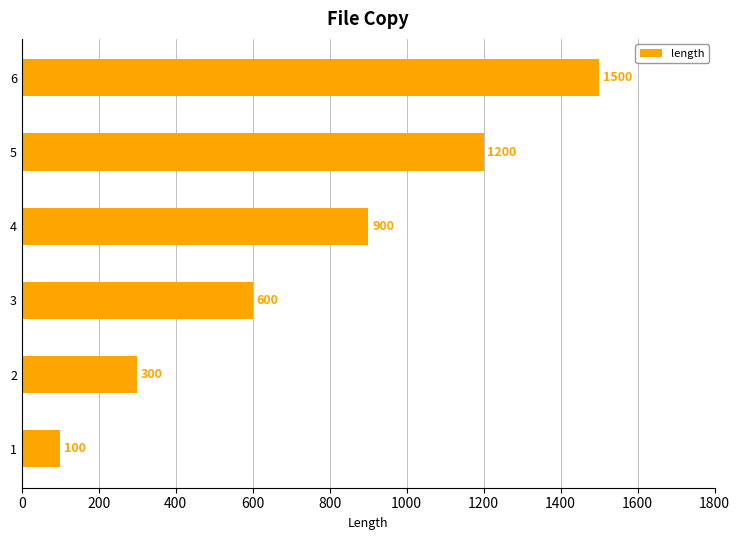

List the labels in order of value, smallest first.

1, 2, 3, 4, 5, 6